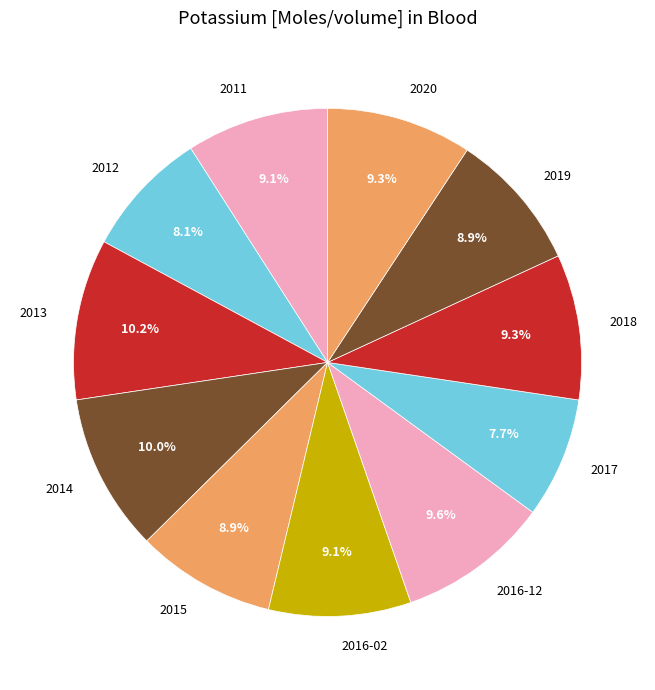

Which has a higher value, 2019 or 2017?

2019